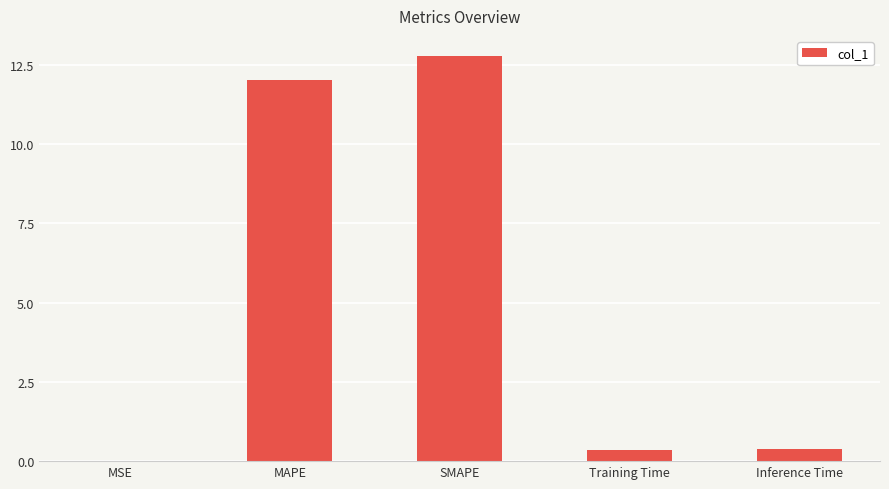

What is the sum of all values?

25.5